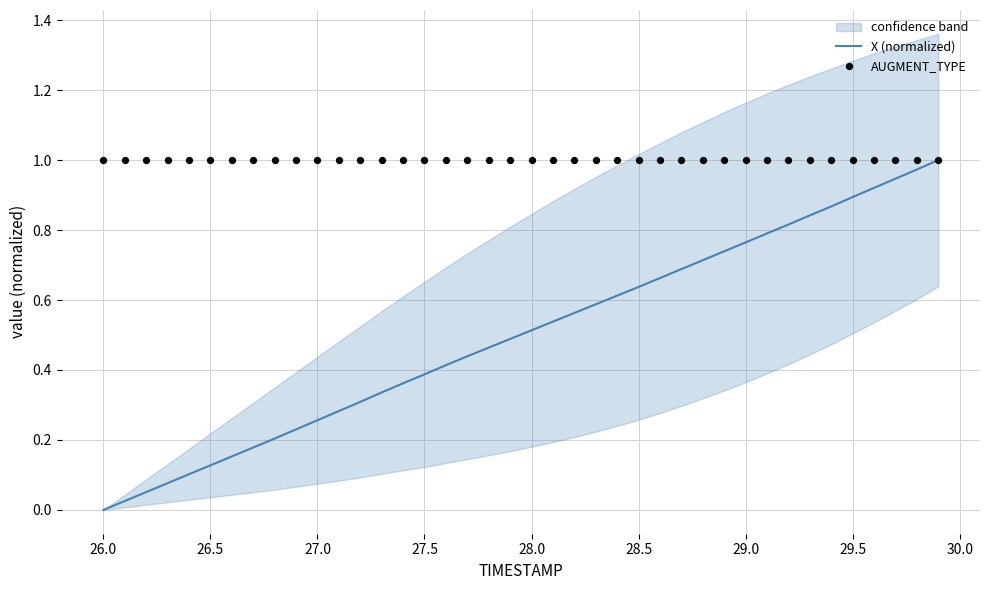

What are all the series names shown in the legend?

X (normalized), AUGMENT_TYPE